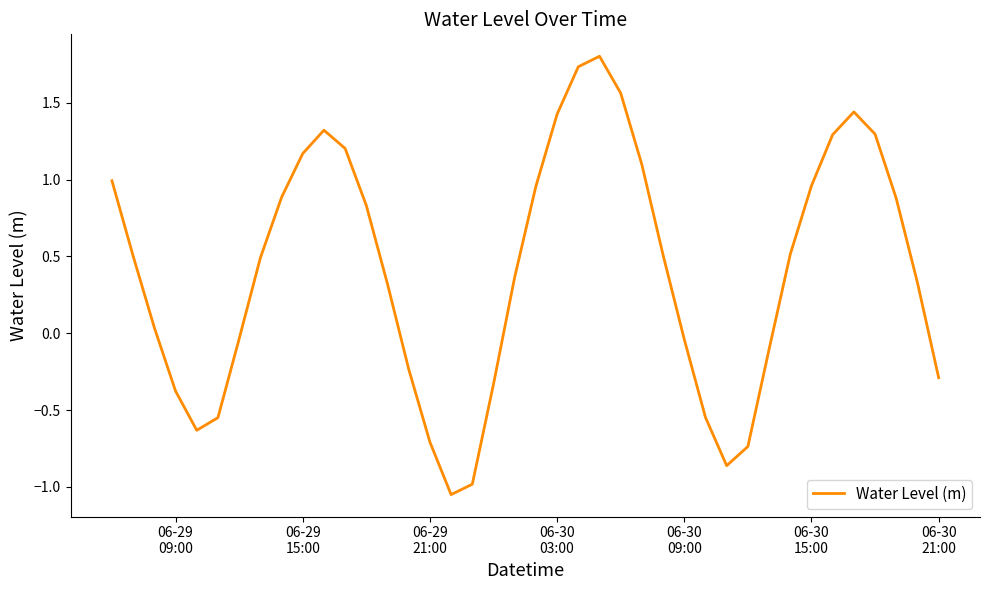

What is the difference between the maximum and minimum values?

2.9